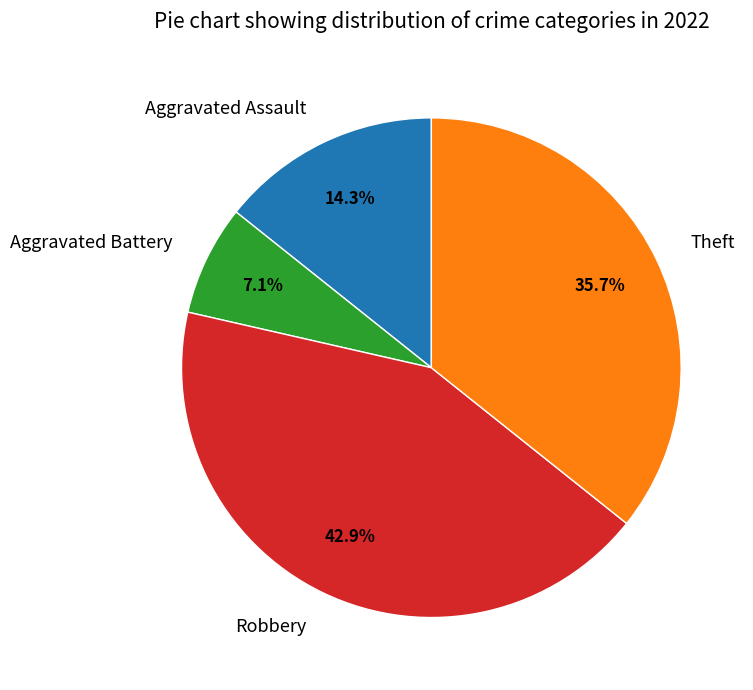

Rank the categories by value from highest to lowest.

Robbery, Theft, Aggravated Assault, Aggravated Battery